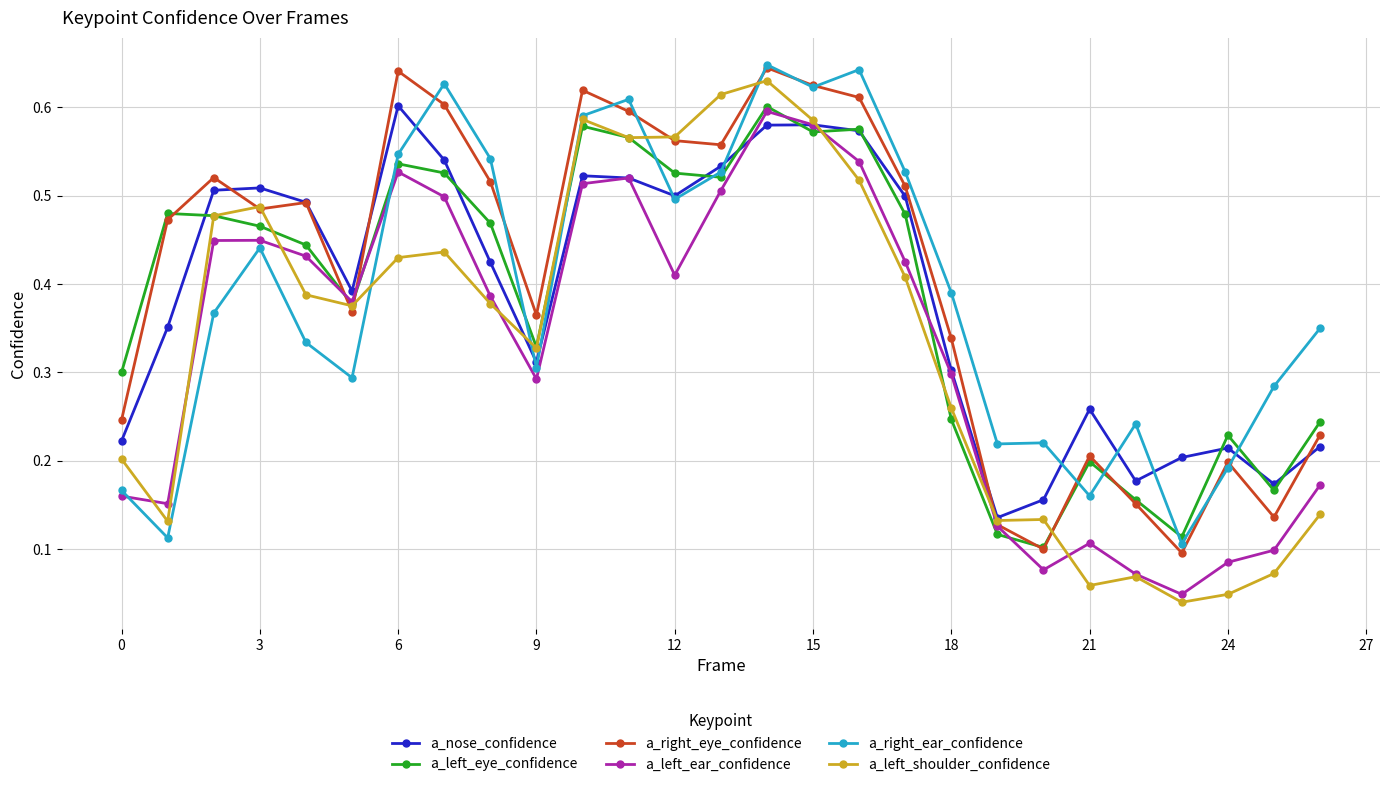

True or false: a_left_shoulder_confidence has more than 0 points higher than both neighbors.

True